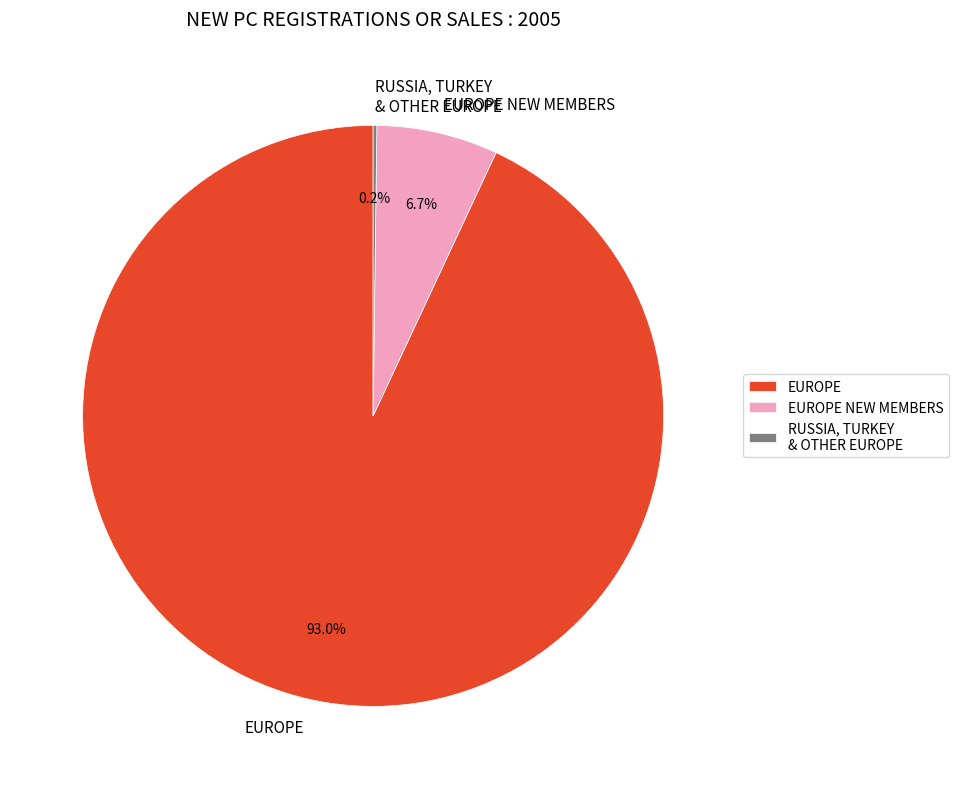

How much of the chart is everything except EUROPE NEW MEMBERS?

93.3%